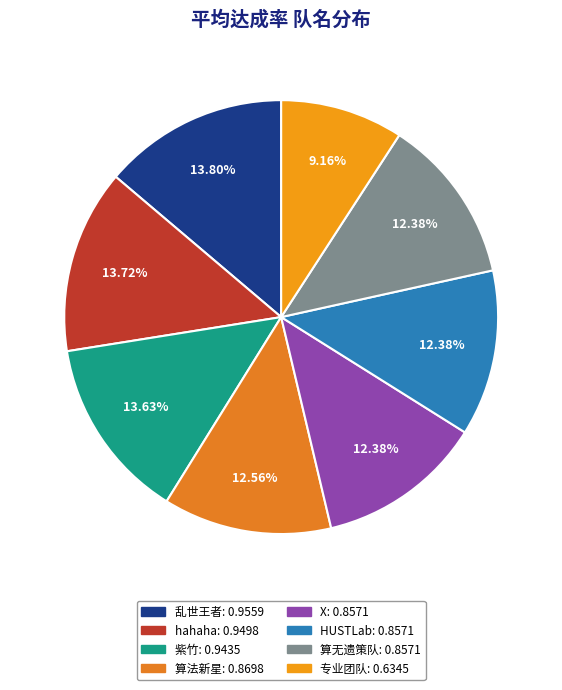

To the nearest percent, what is the average slice percentage?

12%